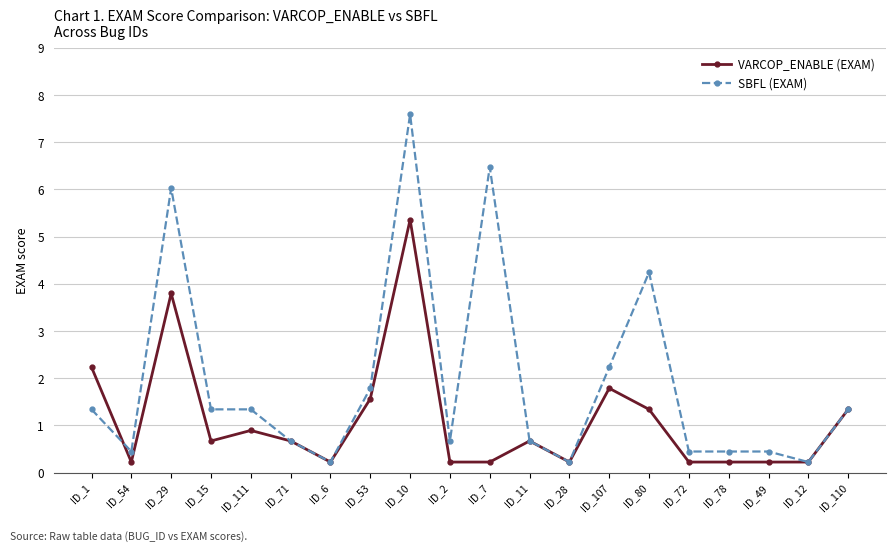

Which series changed the most between ID_111 and ID_6?

SBFL (EXAM)